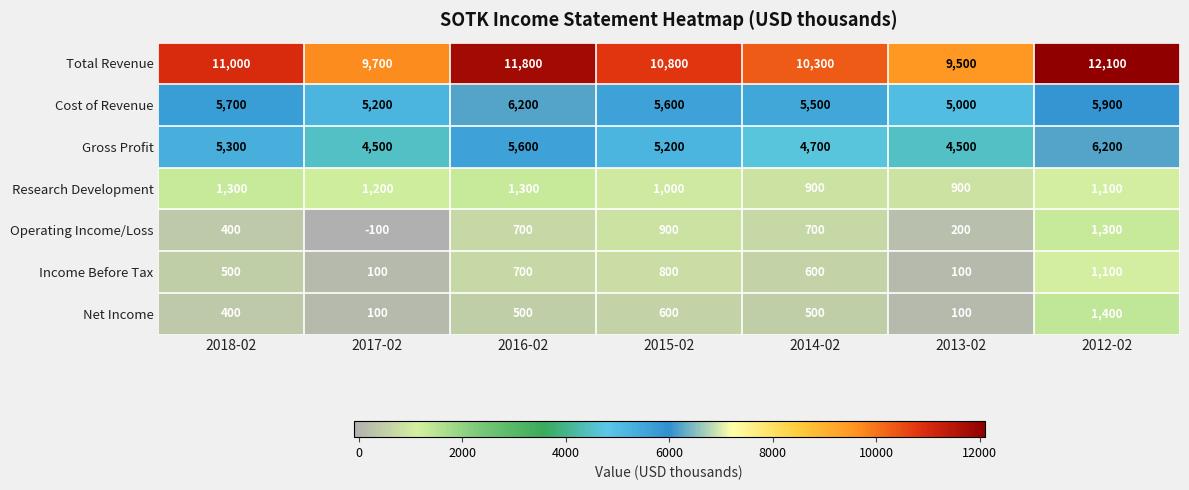

Between 2018-02 and 2016-02, which series saw the biggest shift?

Total Revenue